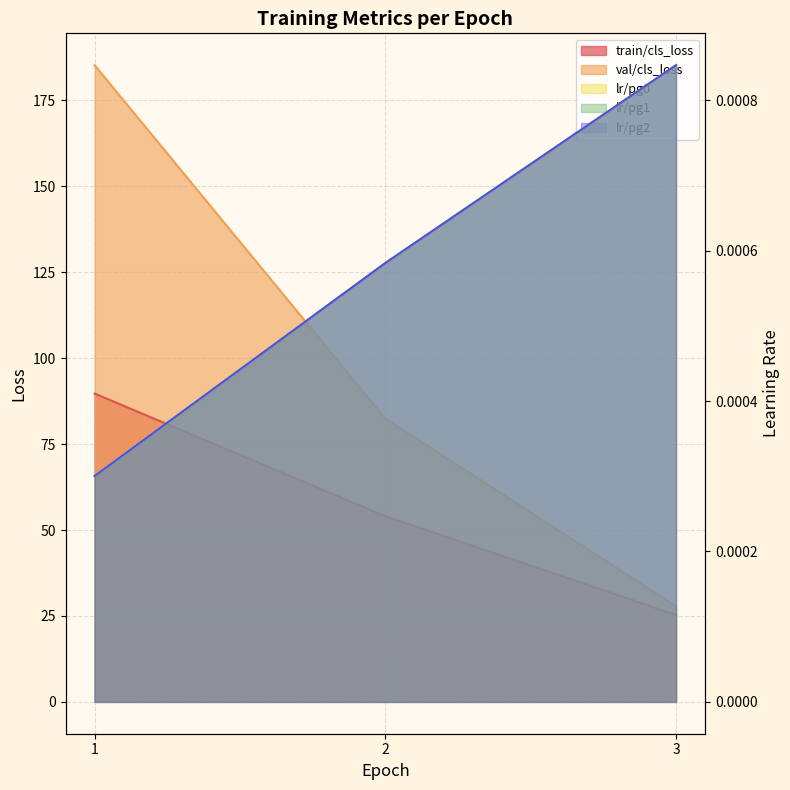

Which series has the widest spread of values?

val/cls_loss